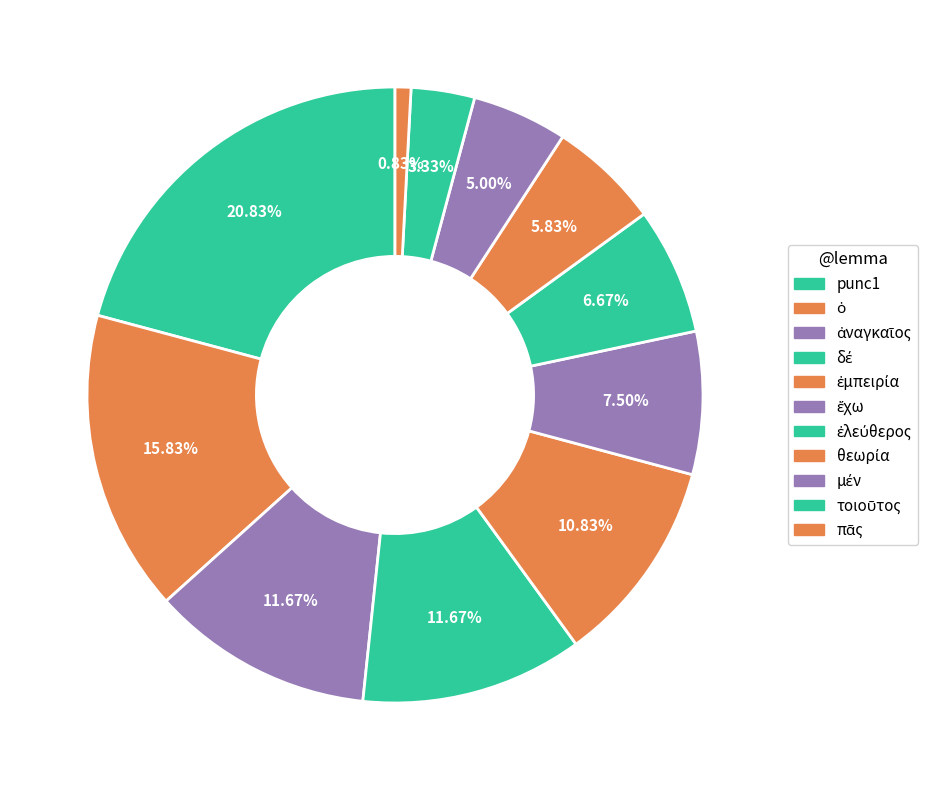

How many slices are in this pie chart?

11